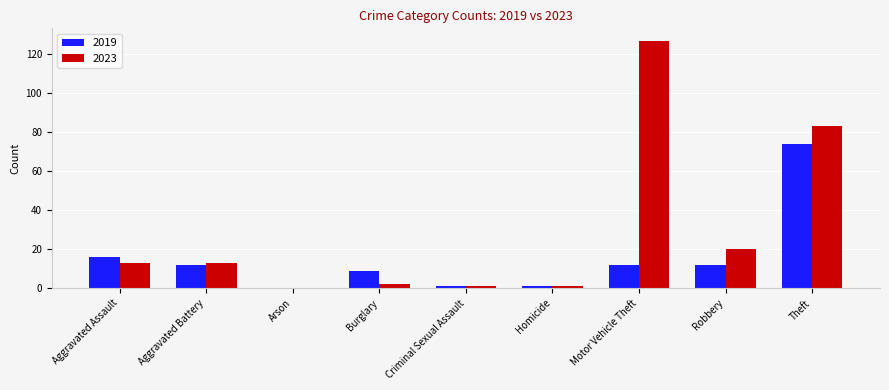

At which label is 2023 closest to 63?

Theft